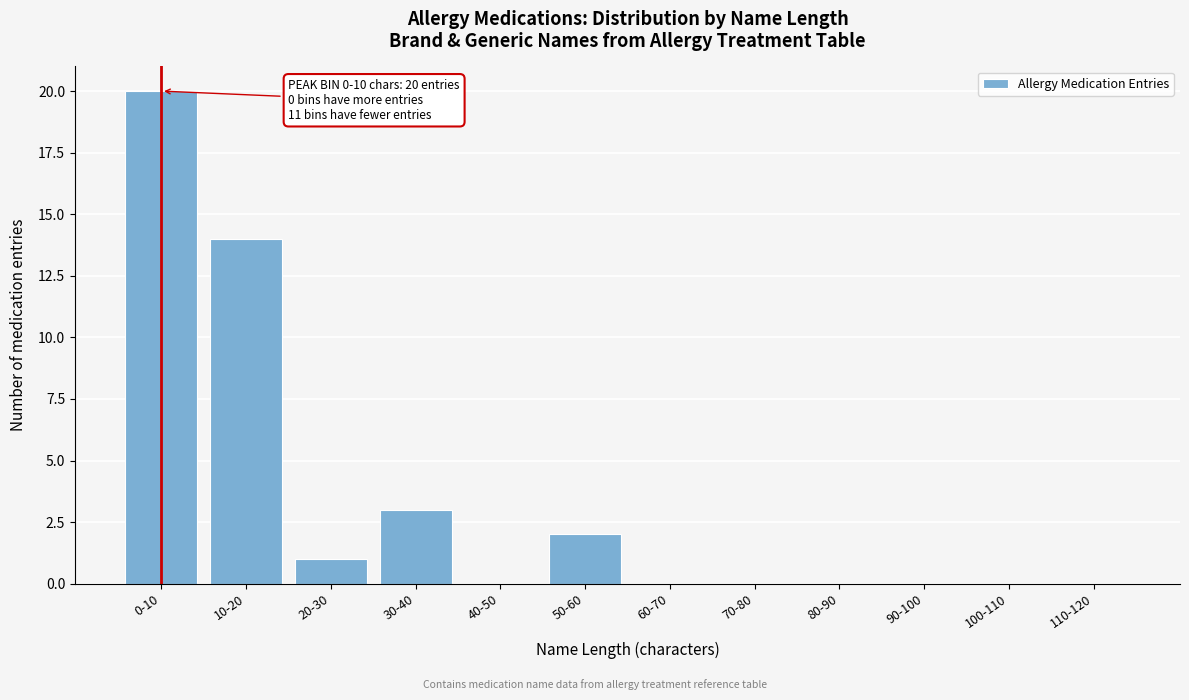

Reading left to right, transcribe all the data shown in this chart.

0-10=20	10-20=14	20-30=1	30-40=3	40-50=0	50-60=2	60-70=0	70-80=0	80-90=0	90-100=0	100-110=0	110-120=0